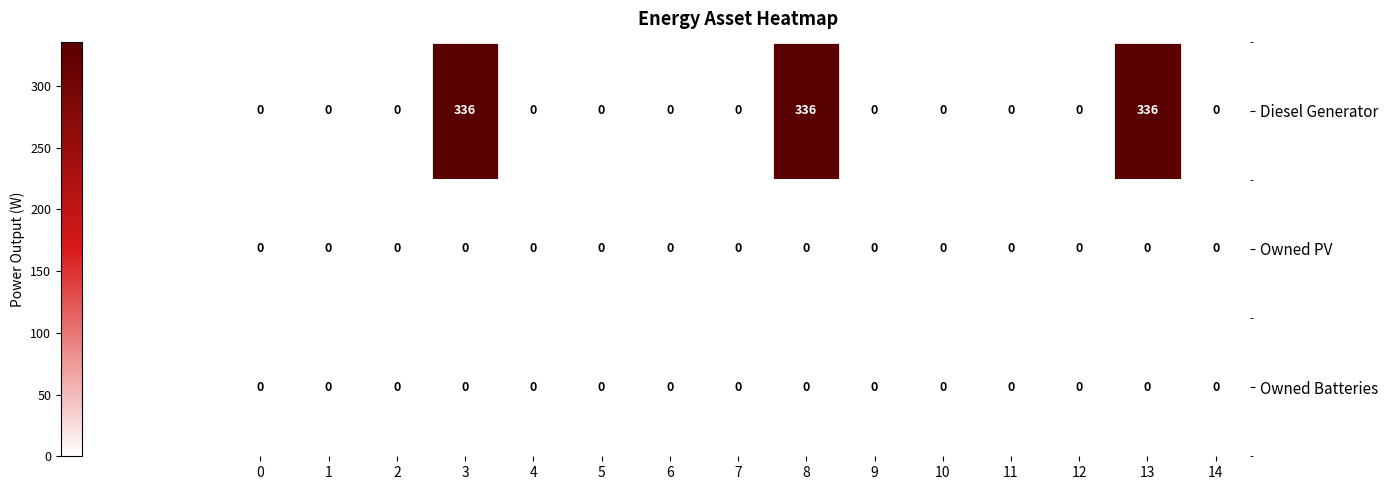

Is it true that Owned PV equals 0 at 13?

True